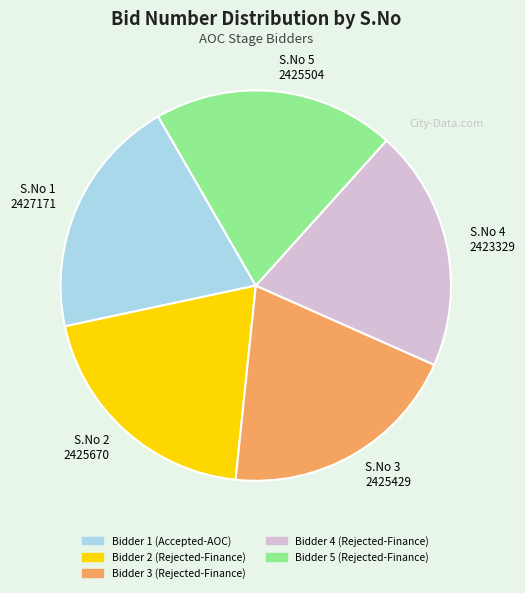

Does any single category account for the majority?

No